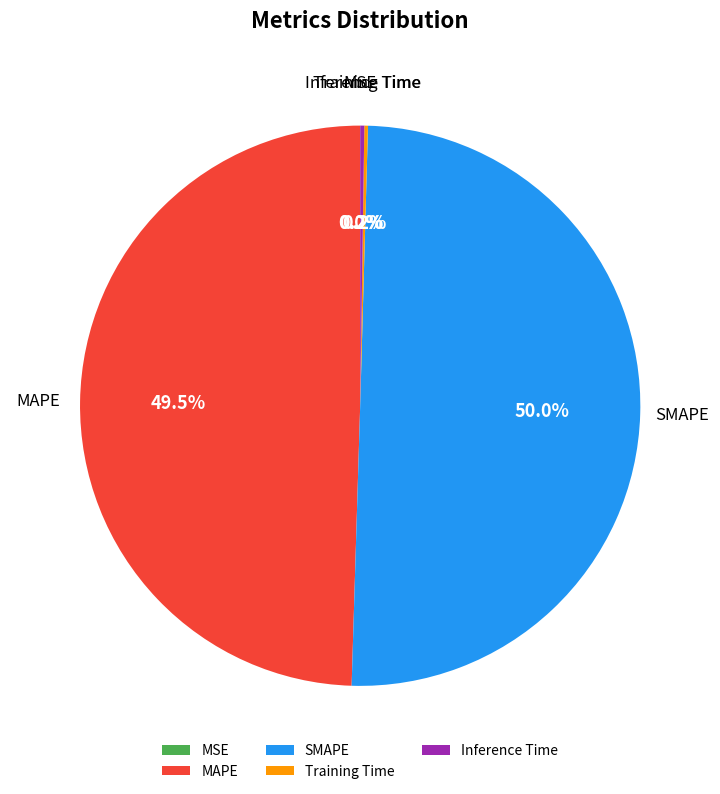

To the nearest percent, what is the average slice percentage?

20%